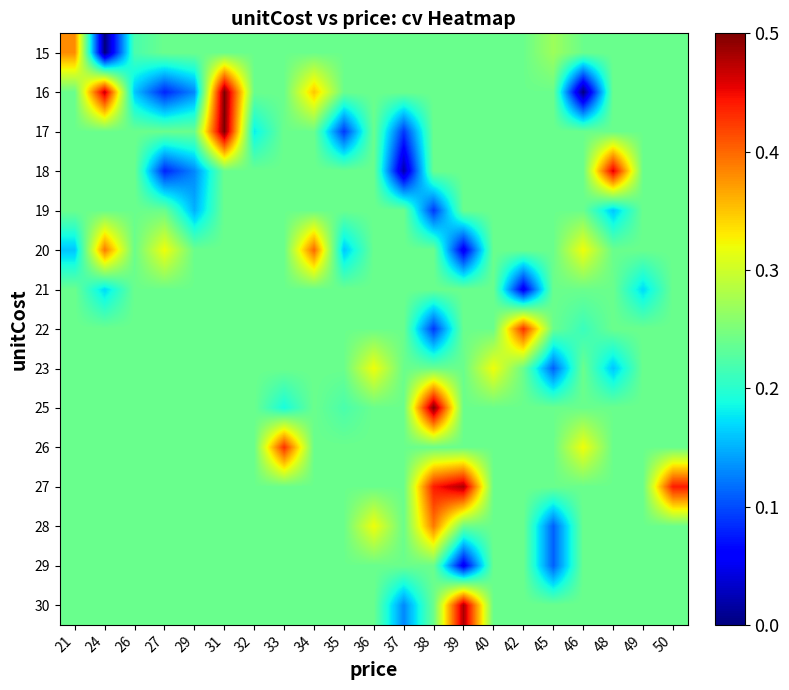

Reading left to right, what are all the values shown in this chart?

15: 21=0.4	24=0.0	26=0.2	27=0.2	29=0.2	31=0.2	32=0.2	33=0.2	34=0.2	35=0.2	36=0.2	37=0.2	38=0.2	39=0.2	40=0.2	42=0.2	45=0.3	46=0.2	48=0.2	49=0.2	50=0.2
16: 21=0.2	24=0.5	26=0.2	27=0.1	29=0.1	31=0.5	32=0.2	33=0.2	34=0.3	35=0.2	36=0.2	37=0.2	38=0.2	39=0.2	40=0.2	42=0.2	45=0.2	46=0.0	48=0.2	49=0.2	50=0.2
17: 21=0.2	24=0.2	26=0.2	27=0.2	29=0.2	31=0.5	32=0.2	33=0.2	34=0.2	35=0.1	36=0.2	37=0.1	38=0.2	39=0.2	40=0.2	42=0.2	45=0.2	46=0.2	48=0.2	49=0.2	50=0.2
18: 21=0.2	24=0.2	26=0.2	27=0.1	29=0.1	31=0.2	32=0.2	33=0.2	34=0.2	35=0.2	36=0.2	37=0.0	38=0.2	39=0.2	40=0.2	42=0.2	45=0.2	46=0.2	48=0.5	49=0.2	50=0.2
19: 21=0.2	24=0.2	26=0.2	27=0.2	29=0.1	31=0.2	32=0.2	33=0.2	34=0.2	35=0.2	36=0.2	37=0.2	38=0.1	39=0.2	40=0.2	42=0.2	45=0.2	46=0.2	48=0.2	49=0.2	50=0.2
20: 21=0.2	24=0.4	26=0.2	27=0.3	29=0.2	31=0.2	32=0.2	33=0.2	34=0.4	35=0.2	36=0.2	37=0.2	38=0.2	39=0.1	40=0.2	42=0.2	45=0.2	46=0.3	48=0.2	49=0.2	50=0.2
21: 21=0.2	24=0.2	26=0.2	27=0.2	29=0.2	31=0.2	32=0.2	33=0.2	34=0.2	35=0.2	36=0.2	37=0.2	38=0.2	39=0.2	40=0.2	42=0.1	45=0.2	46=0.2	48=0.2	49=0.2	50=0.2
22: 21=0.2	24=0.2	26=0.2	27=0.2	29=0.2	31=0.2	32=0.2	33=0.2	34=0.2	35=0.2	36=0.2	37=0.2	38=0.1	39=0.2	40=0.2	42=0.4	45=0.2	46=0.2	48=0.2	49=0.2	50=0.2
23: 21=0.2	24=0.2	26=0.2	27=0.2	29=0.2	31=0.2	32=0.2	33=0.2	34=0.2	35=0.2	36=0.3	37=0.2	38=0.2	39=0.2	40=0.3	42=0.2	45=0.1	46=0.2	48=0.2	49=0.2	50=0.2
25: 21=0.2	24=0.2	26=0.2	27=0.2	29=0.2	31=0.2	32=0.2	33=0.2	34=0.2	35=0.2	36=0.2	37=0.2	38=0.5	39=0.2	40=0.2	42=0.2	45=0.2	46=0.2	48=0.2	49=0.2	50=0.2
26: 21=0.2	24=0.2	26=0.2	27=0.2	29=0.2	31=0.2	32=0.2	33=0.4	34=0.2	35=0.2	36=0.2	37=0.2	38=0.2	39=0.2	40=0.2	42=0.2	45=0.2	46=0.3	48=0.2	49=0.2	50=0.2
27: 21=0.2	24=0.2	26=0.2	27=0.2	29=0.2	31=0.2	32=0.2	33=0.2	34=0.2	35=0.2	36=0.2	37=0.2	38=0.4	39=0.5	40=0.2	42=0.2	45=0.2	46=0.2	48=0.2	49=0.2	50=0.4
28: 21=0.2	24=0.2	26=0.2	27=0.2	29=0.2	31=0.2	32=0.2	33=0.2	34=0.2	35=0.2	36=0.3	37=0.2	38=0.4	39=0.2	40=0.2	42=0.2	45=0.1	46=0.2	48=0.2	49=0.2	50=0.2
29: 21=0.2	24=0.2	26=0.2	27=0.2	29=0.2	31=0.2	32=0.2	33=0.2	34=0.2	35=0.2	36=0.2	37=0.2	38=0.2	39=0.1	40=0.2	42=0.2	45=0.1	46=0.2	48=0.2	49=0.2	50=0.2
30: 21=0.2	24=0.2	26=0.2	27=0.2	29=0.2	31=0.2	32=0.2	33=0.2	34=0.2	35=0.2	36=0.2	37=0.1	38=0.2	39=0.5	40=0.2	42=0.2	45=0.2	46=0.2	48=0.2	49=0.2	50=0.2